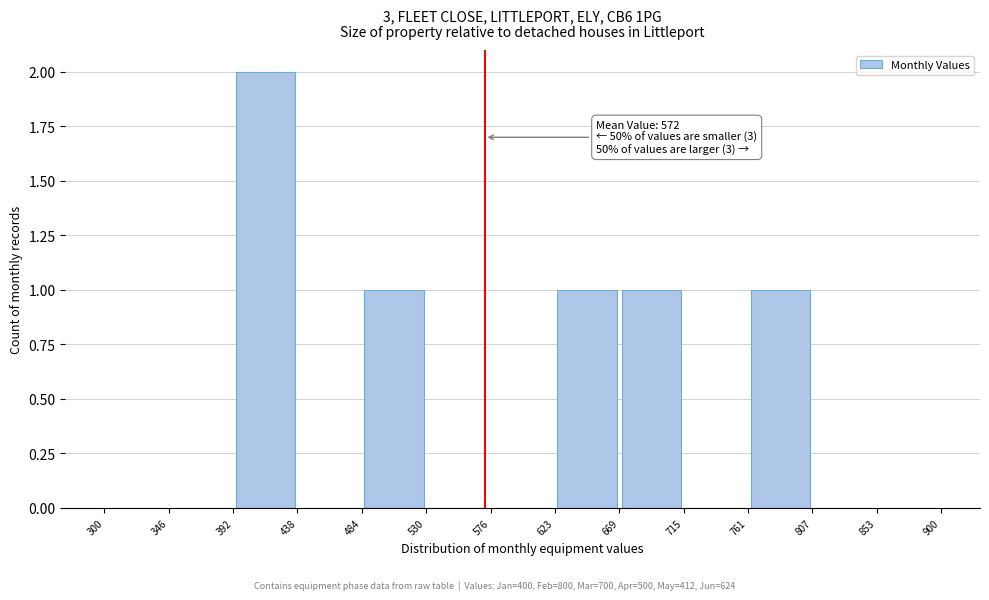

Over which range of the x-axis is the bar tallest?

392 to 438